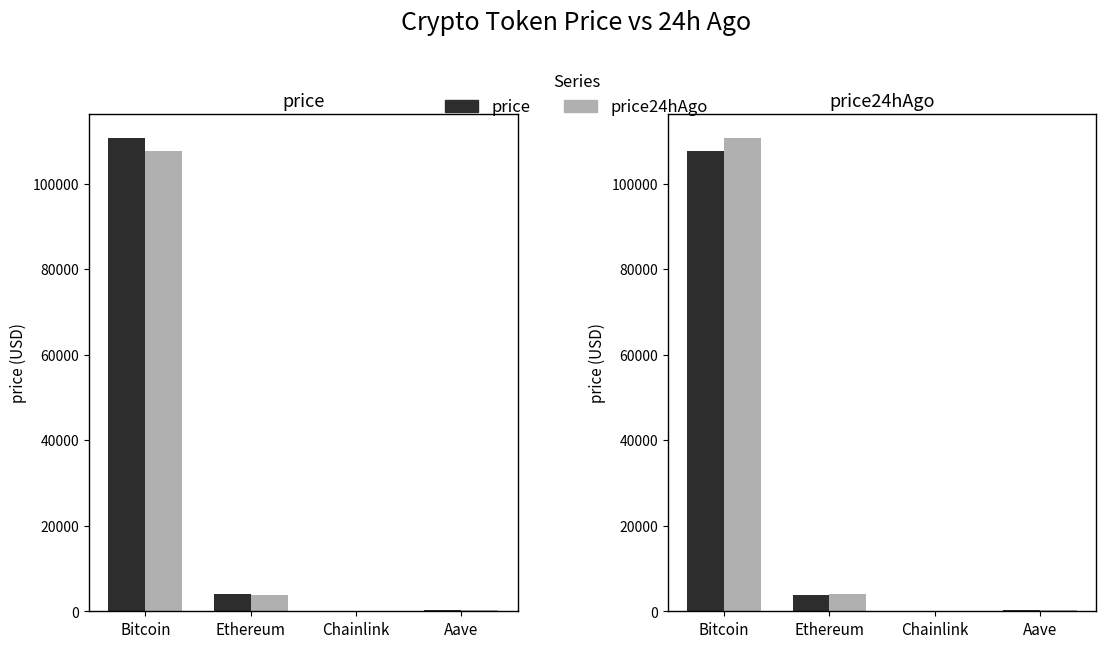

How many groups of bars are there?

4